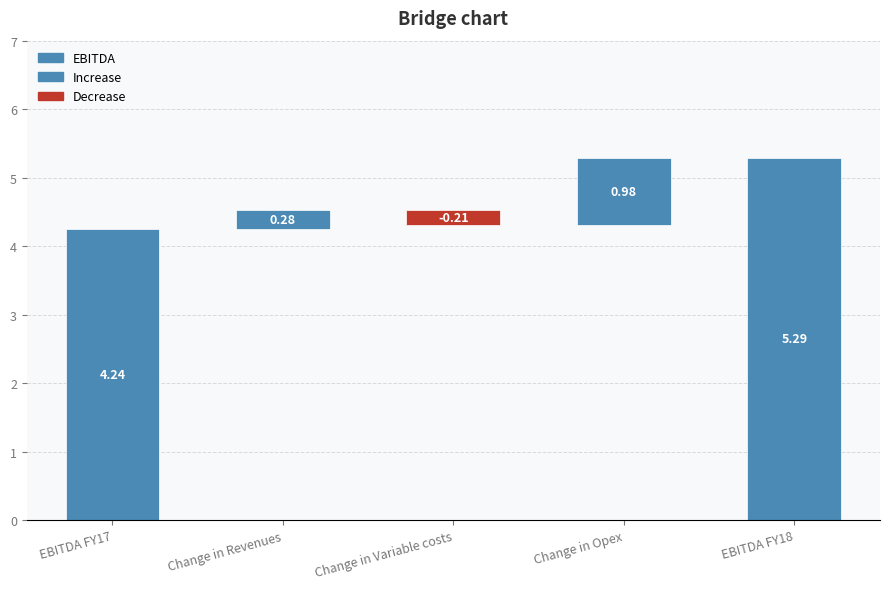

What is the minimum value shown in the chart?

-0.2